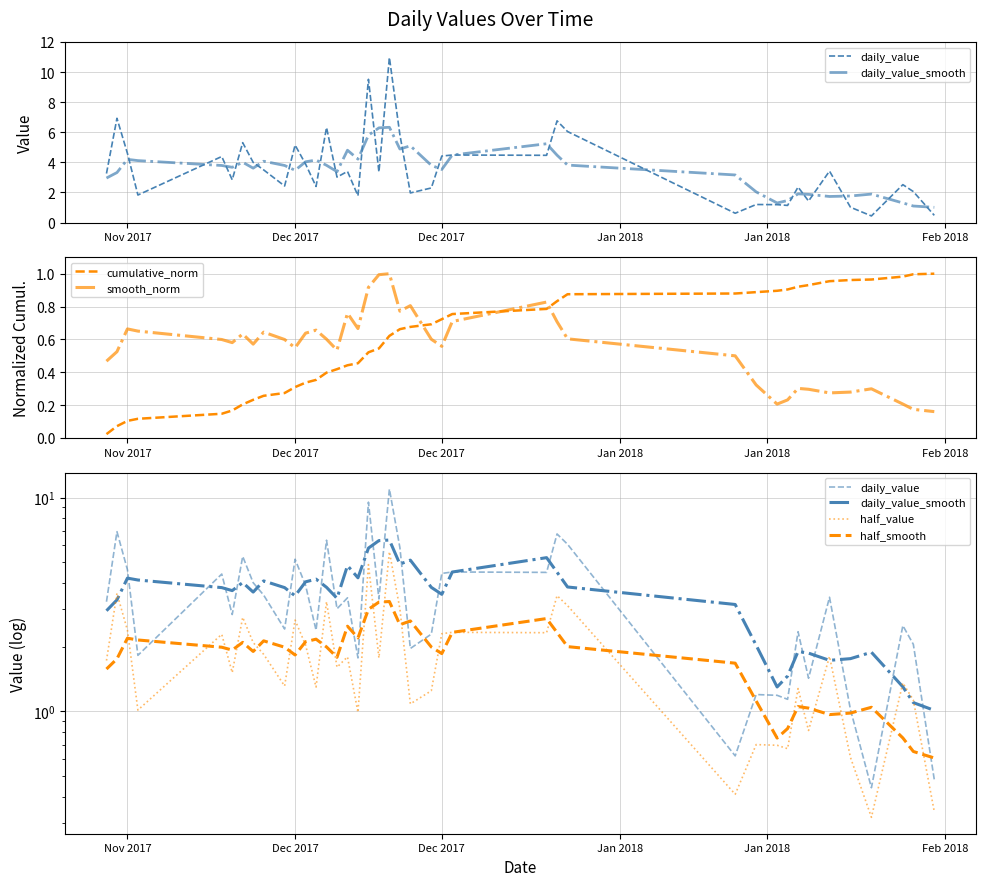

What is the difference between the maximum and minimum values in the smooth_norm series?

0.8